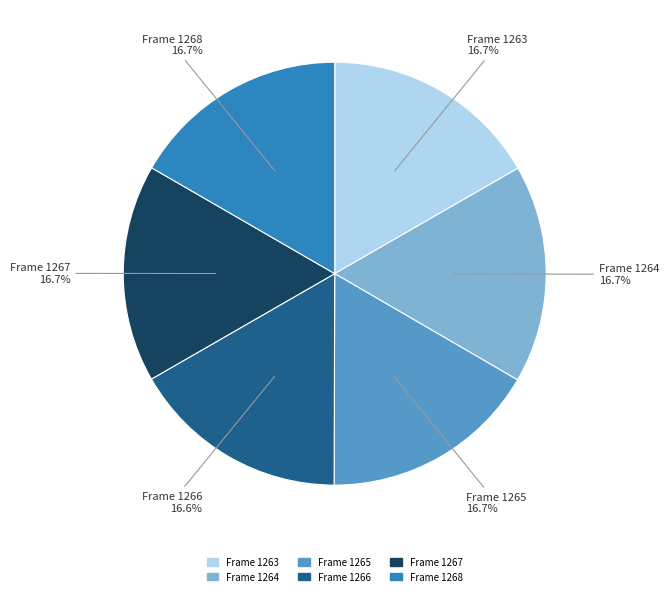

Is there any slice that represents more than half of the pie?

No